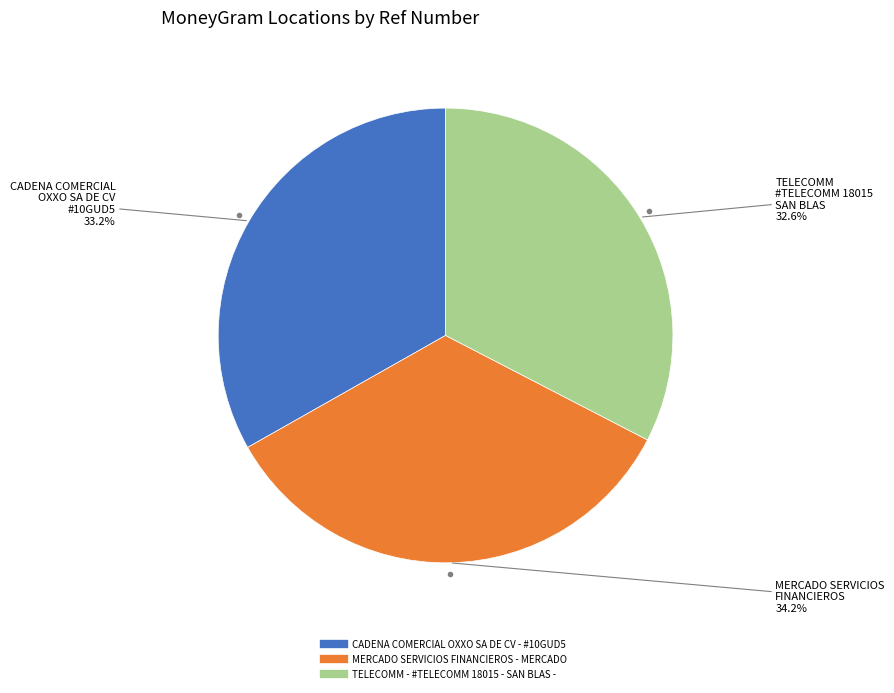

Between CADENA COMERCIAL OXXO SA DE CV - #10GUD5 and MERCADO SERVICIOS FINANCIEROS - MERCADO, which is larger?

MERCADO SERVICIOS FINANCIEROS - MERCADO